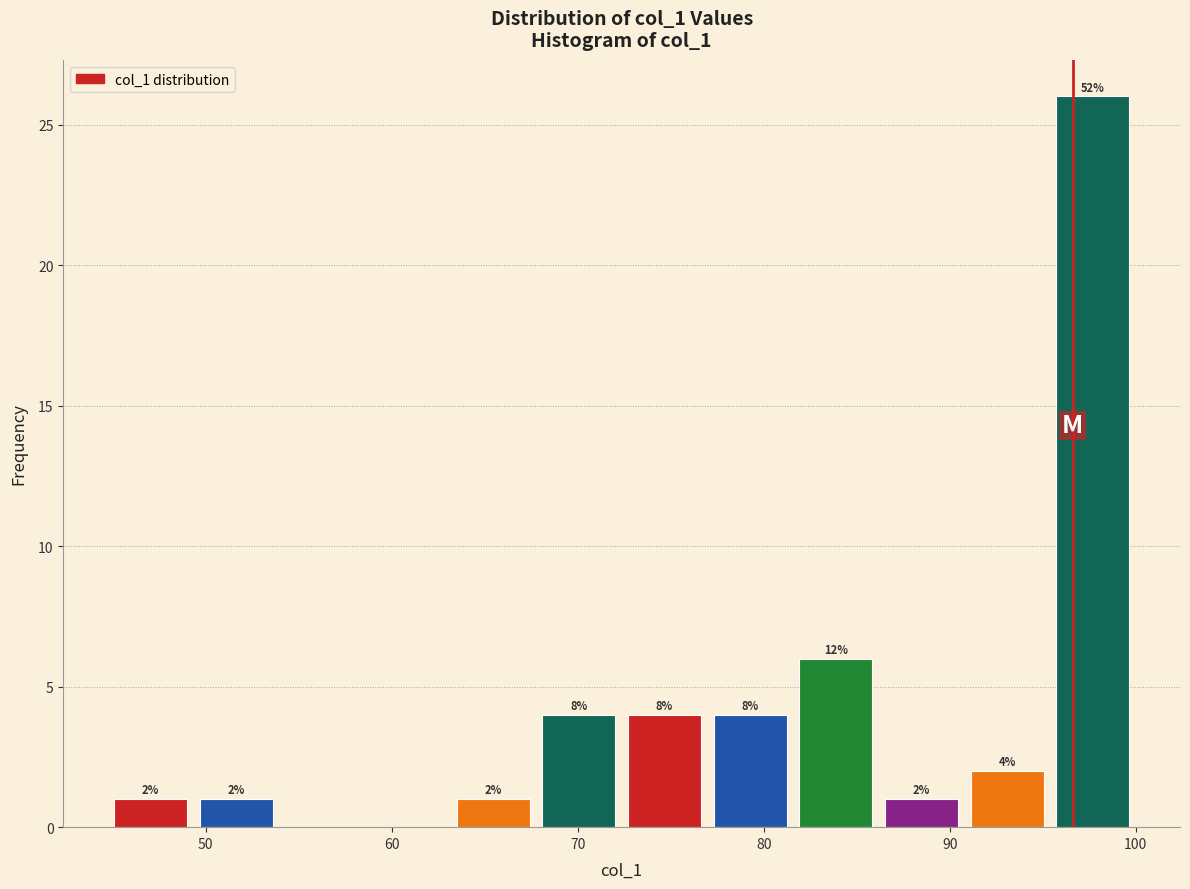

Which range on the x-axis has the tallest bar?

95 to 100